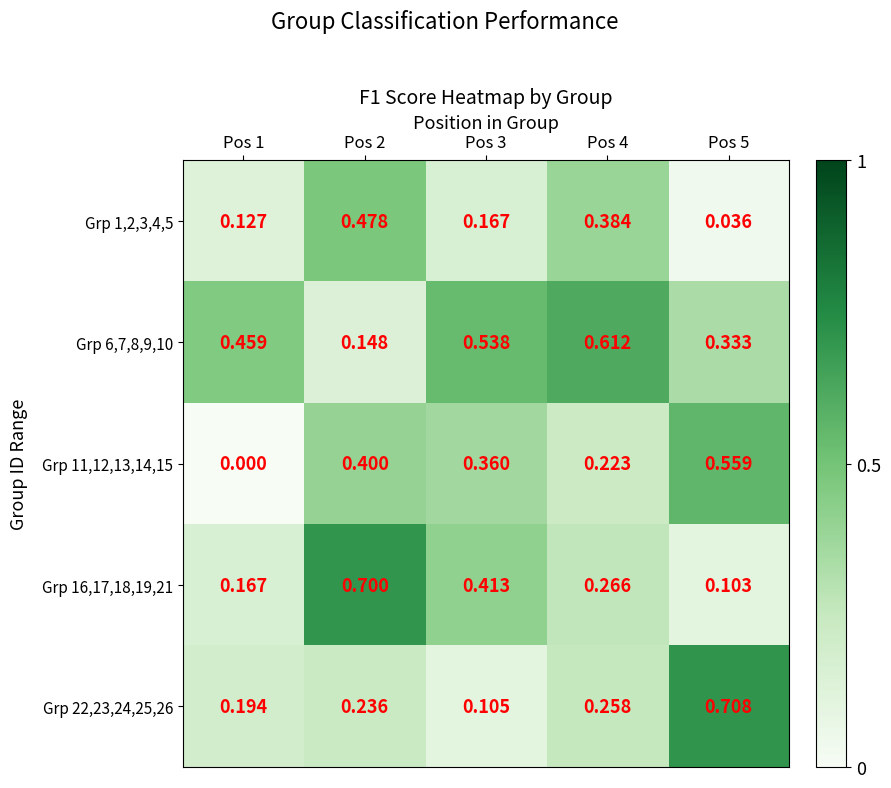

Reading left to right, what are all the values shown in this chart?

Grp 1,2,3,4,5: Pos 1=0.1	Pos 2=0.5	Pos 3=0.2	Pos 4=0.4	Pos 5=0.0
Grp 6,7,8,9,10: Pos 1=0.5	Pos 2=0.1	Pos 3=0.5	Pos 4=0.6	Pos 5=0.3
Grp 11,12,13,14,15: Pos 1=0.0	Pos 2=0.4	Pos 3=0.4	Pos 4=0.2	Pos 5=0.6
Grp 16,17,18,19,21: Pos 1=0.2	Pos 2=0.7	Pos 3=0.4	Pos 4=0.3	Pos 5=0.1
Grp 22,23,24,25,26: Pos 1=0.2	Pos 2=0.2	Pos 3=0.1	Pos 4=0.3	Pos 5=0.7